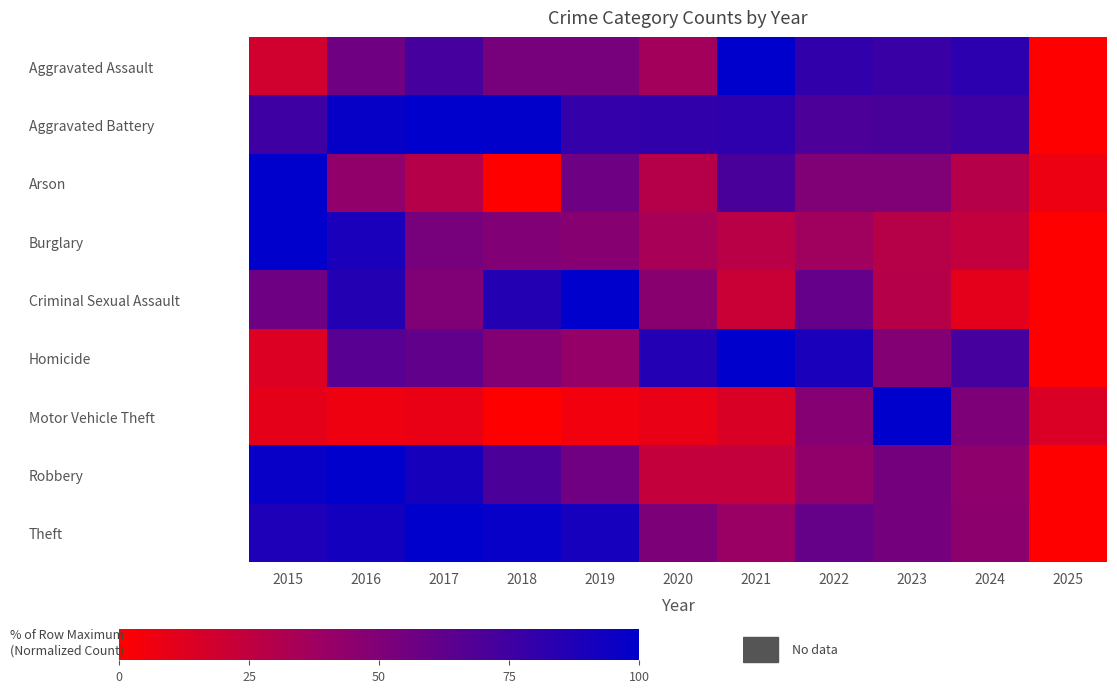

Reading left to right, transcribe all the data shown in this chart.

Aggravated Assault: 2015=18.6	2016=56.5	2017=72.7	2018=53.4	2019=53.4	2020=36.0	2021=100.0	2022=80.7	2023=77.6	2024=82.6	2025=0.0
Aggravated Battery: 2015=75.6	2016=97.2	2017=100.0	2018=99.4	2019=80.0	2020=80.6	2021=81.7	2022=70.0	2023=71.1	2024=75.6	2025=0.0
Arson: 2015=100.0	2016=42.9	2017=28.6	2018=0.0	2019=57.1	2020=28.6	2021=71.4	2022=50.0	2023=50.0	2024=28.6	2025=7.1
Burglary: 2015=100.0	2016=89.7	2017=53.4	2018=49.0	2019=46.6	2020=33.9	2021=27.4	2022=36.8	2023=28.4	2024=24.1	2025=0.0
Criminal Sexual Assault: 2015=57.1	2016=85.7	2017=50.0	2018=85.7	2019=100.0	2020=46.4	2021=21.4	2022=60.7	2023=28.6	2024=10.7	2025=0.0
Homicide: 2015=13.8	2016=65.5	2017=62.1	2018=48.3	2019=41.4	2020=86.2	2021=100.0	2022=89.7	2023=48.3	2024=72.4	2025=0.0
Motor Vehicle Theft: 2015=10.3	2016=6.5	2017=8.4	2018=0.0	2019=5.2	2020=8.6	2021=14.9	2022=47.9	2023=100.0	2024=50.6	2025=14.8
Robbery: 2015=96.7	2016=100.0	2017=90.7	2018=70.6	2019=56.1	2020=23.0	2021=23.4	2022=42.8	2023=53.9	2024=43.9	2025=0.0
Theft: 2015=88.4	2016=92.5	2017=100.0	2018=97.3	2019=91.4	2020=51.0	2021=39.1	2022=60.4	2023=54.1	2024=44.8	2025=0.0